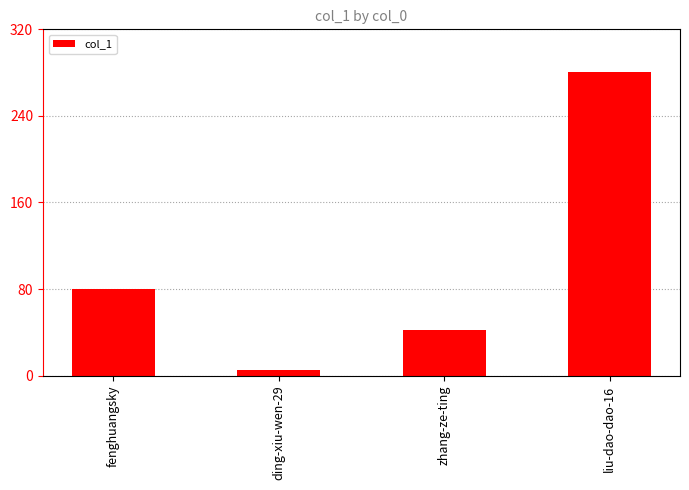

List the labels in order of value, largest first.

liu-dao-dao-16, fenghuangsky, zhang-ze-ting, ding-xiu-wen-29